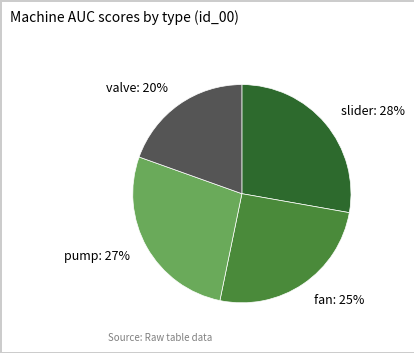

The valve slice represents 20% of the pie. True or false?

True